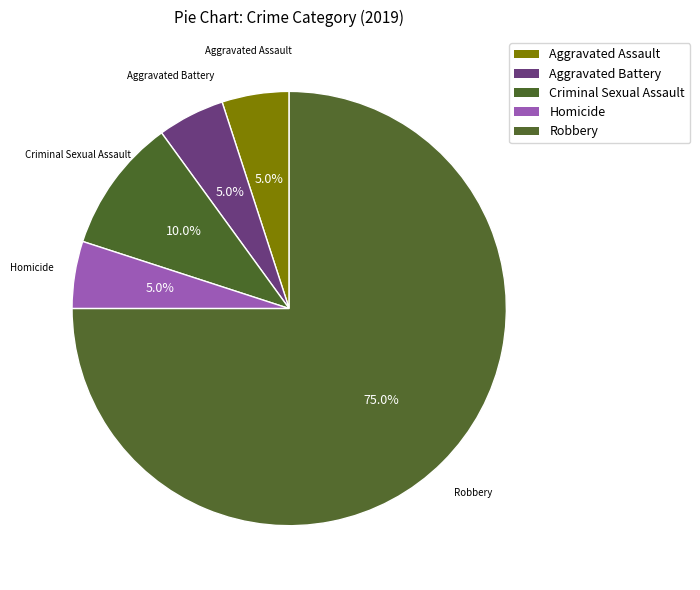

Between Robbery and Criminal Sexual Assault, which is larger?

Robbery